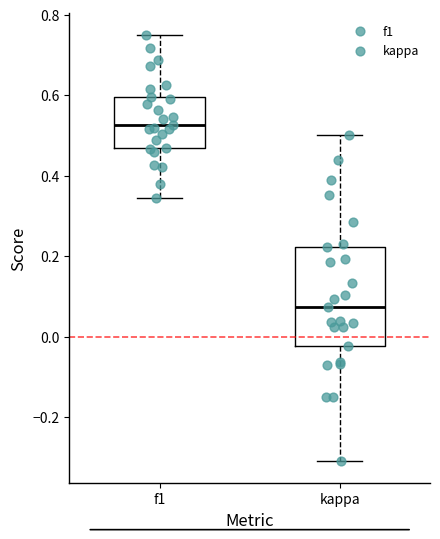

Reading left to right, read every box against the y-axis: the position of its median line, the range the box covers, and the ends of its whiskers. The values are not printed on the chart, so give them approximately, as read against the axis.

f1: median 0.52, box 0.46 to 0.60, whiskers 0.34 to 0.76
kappa: median 0.08, box -0.02 to 0.22, whiskers -0.32 to 0.50